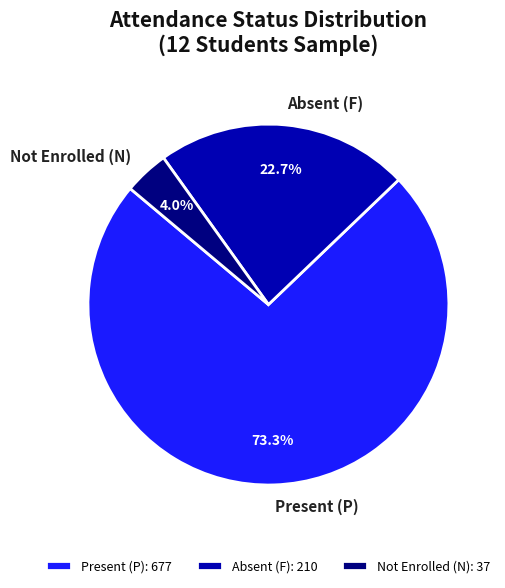

Approximately how many times larger is the value at Present (P) compared to Not Enrolled (N)?

18.3